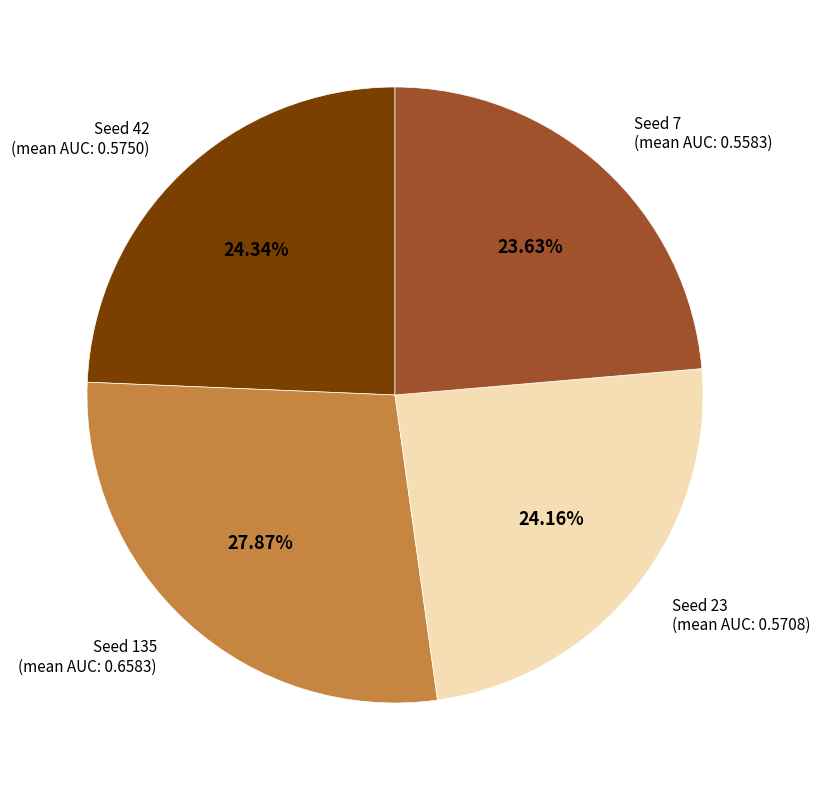

Does any single category account for the majority?

No